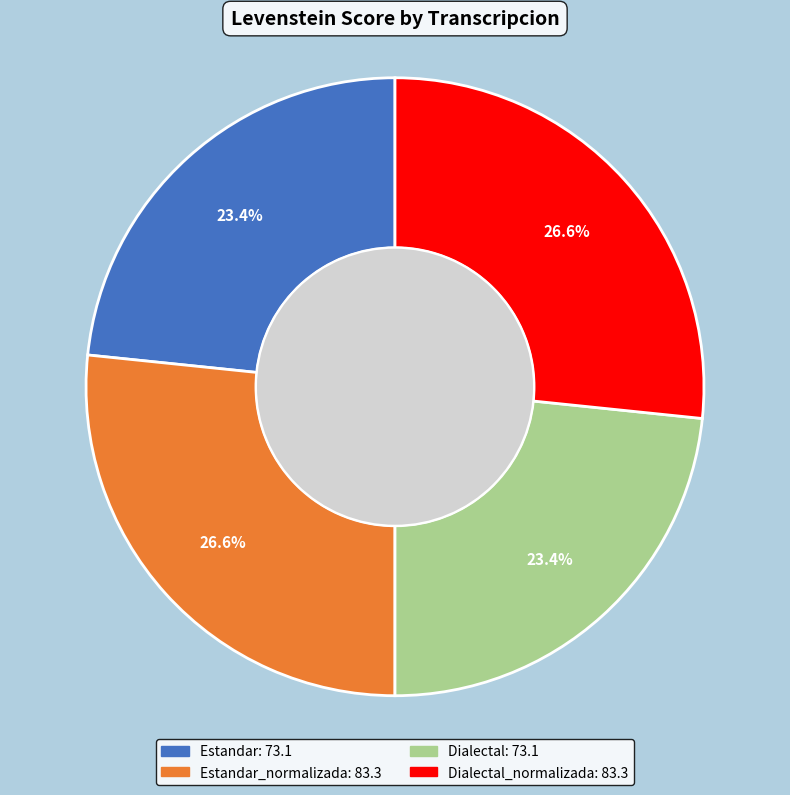

Is there a majority slice in this chart?

No